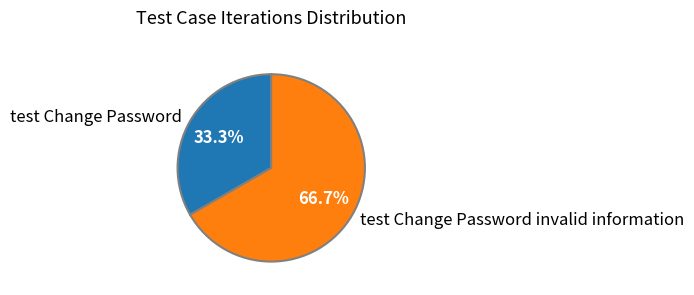

Approximately how many times larger is the value at test Change Password compared to test Change Password invalid information?

0.5